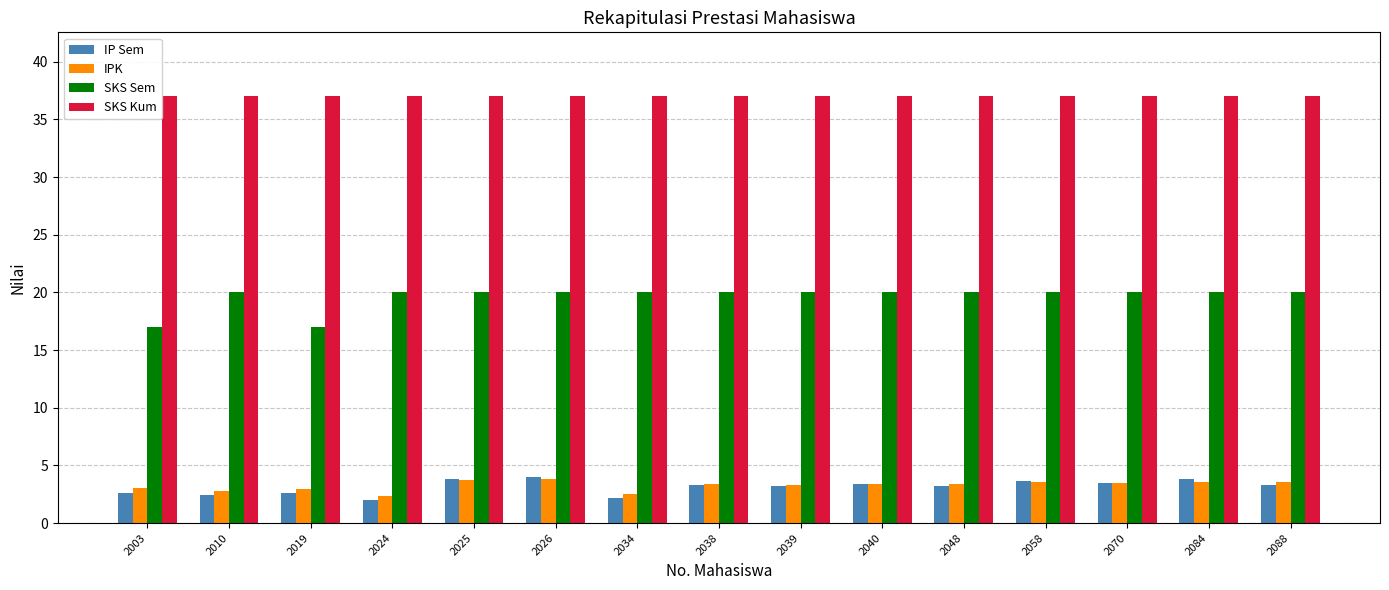

Count the SKS Sem values in the range 20 to 21.

13